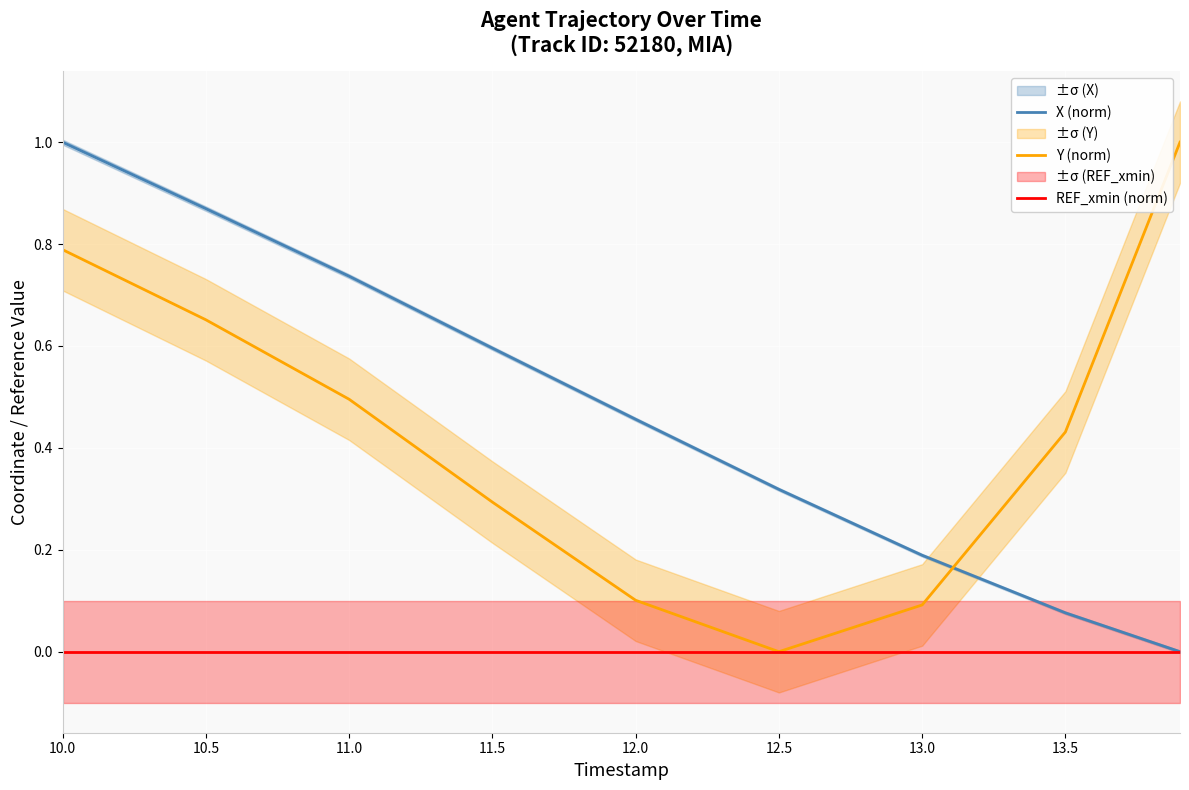

Between which two adjacent categories do X (norm) and Y (norm) first intersect?

13.0 and 13.5